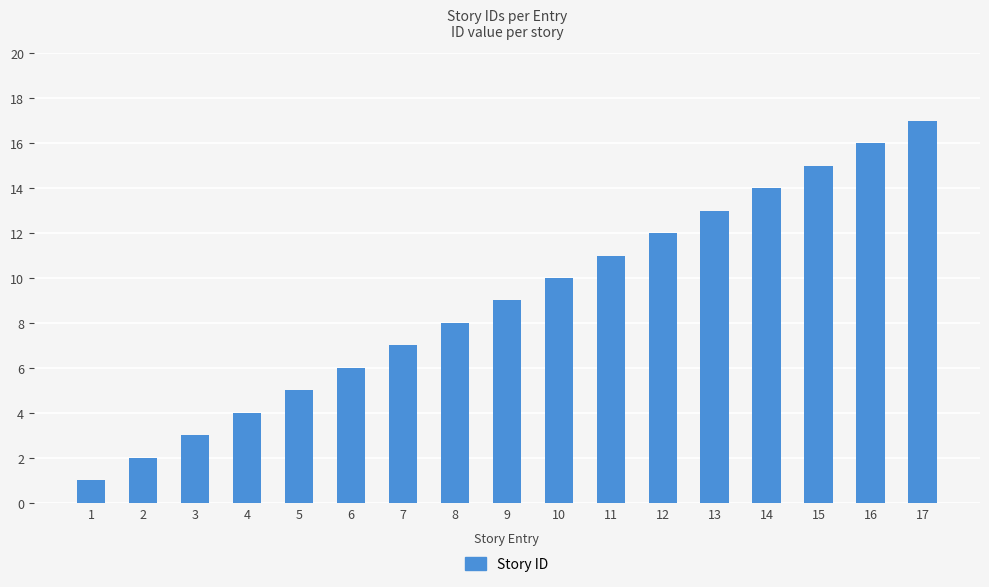

What is the difference between the maximum and second lowest values?

15